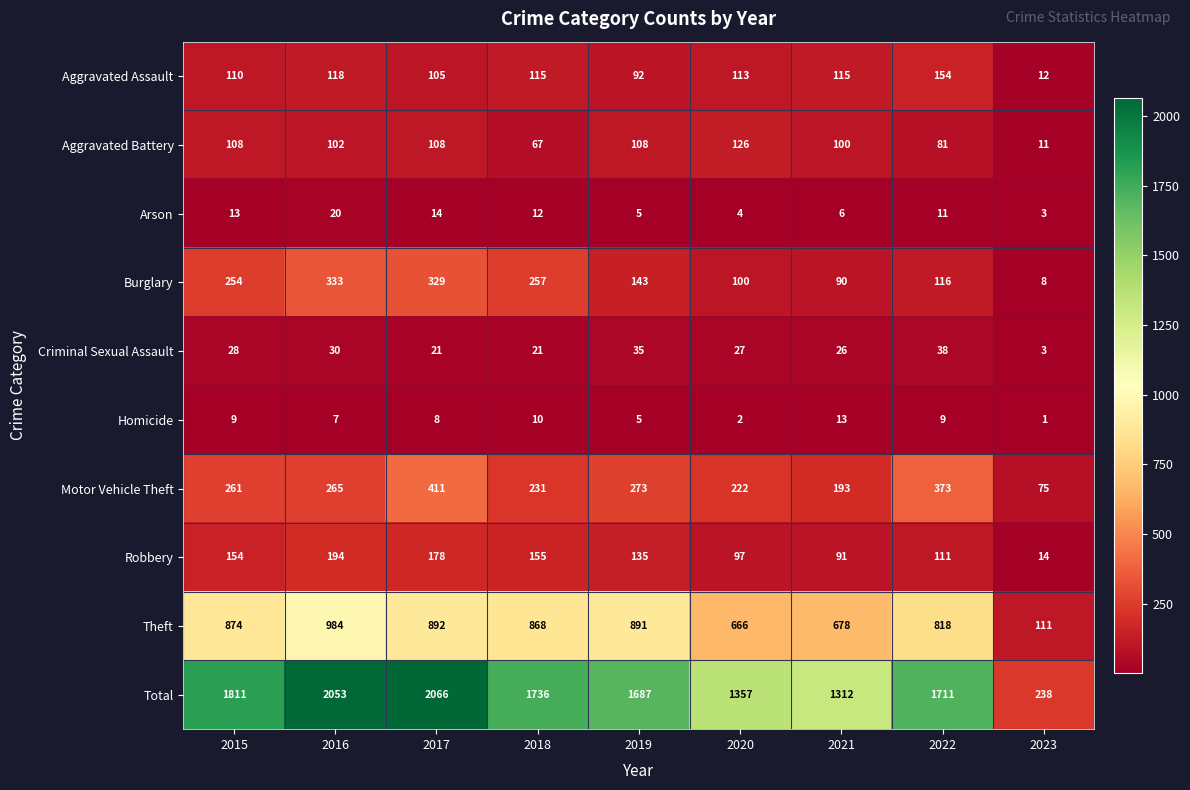

How many categories are shown in the chart?

9